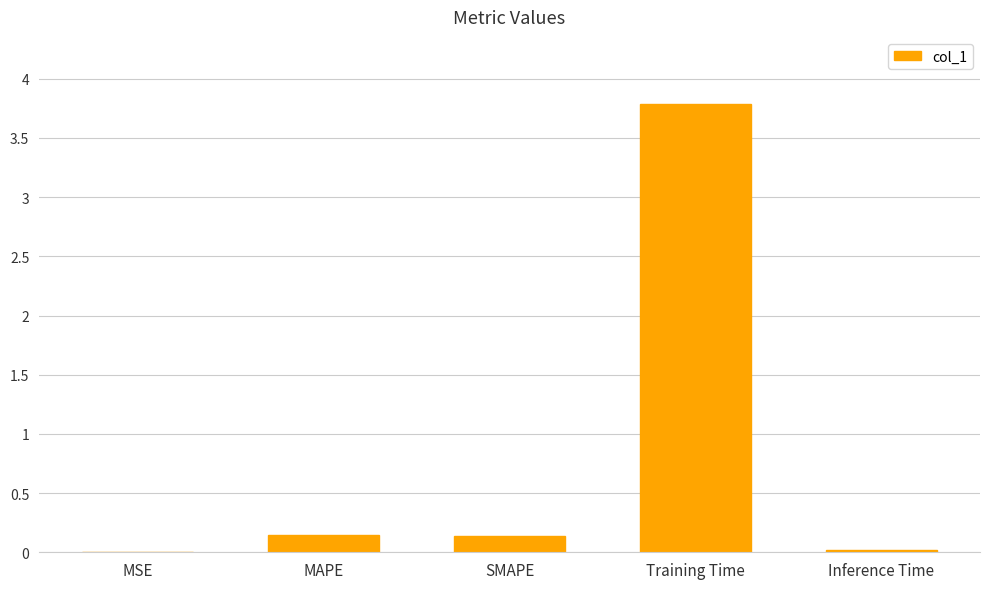

What is the greatest value displayed?

3.8